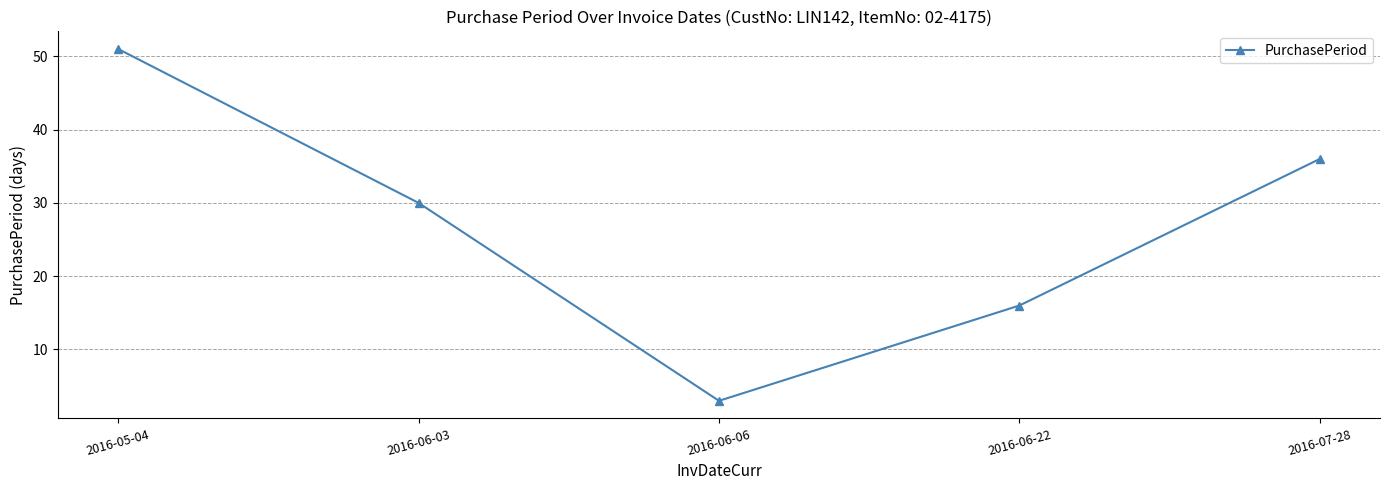

Count the values in the range 16 to 36.

3